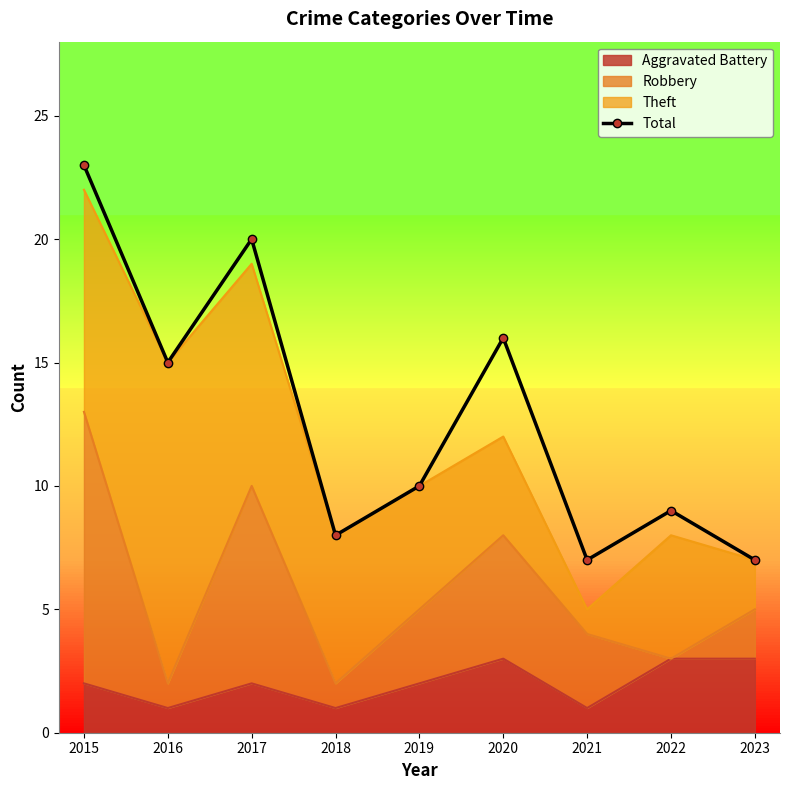

Rank the categories by value from highest to lowest.

2015, 2017, 2020, 2016, 2019, 2022, 2018, 2021, 2023